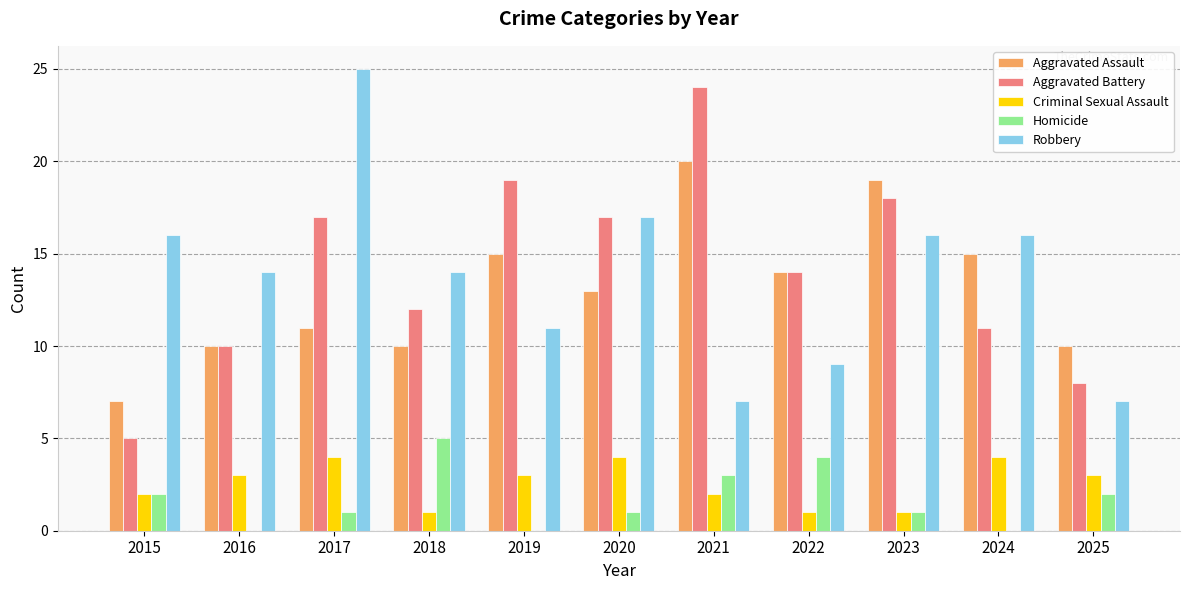

Are the bars grouped side by side (vs. stacked)?

Yes